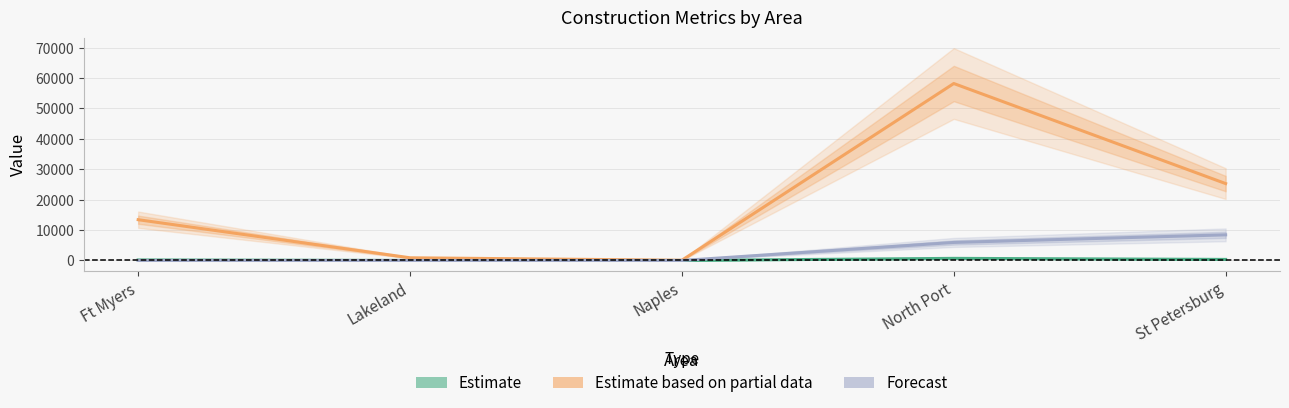

What is the difference between the Forecast (HHP×10) values at Naples and St Petersburg?

8430.0